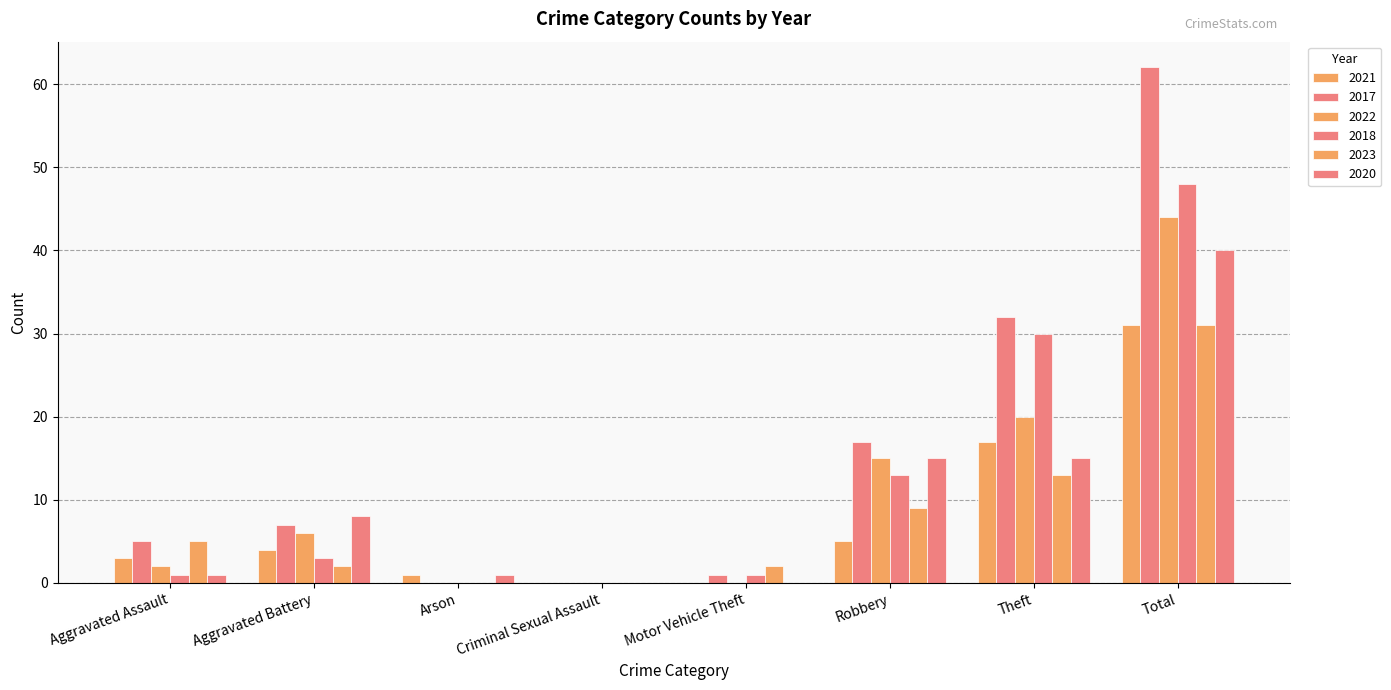

How many distinct data groups are displayed?

6